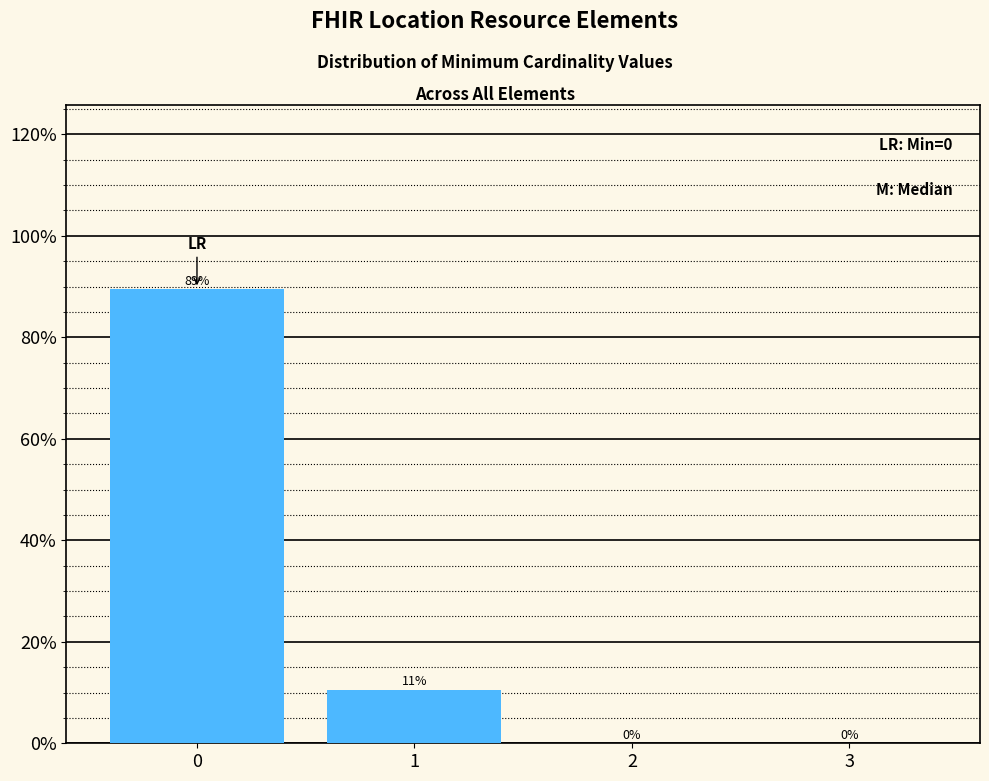

What is the greatest value displayed?

89.5